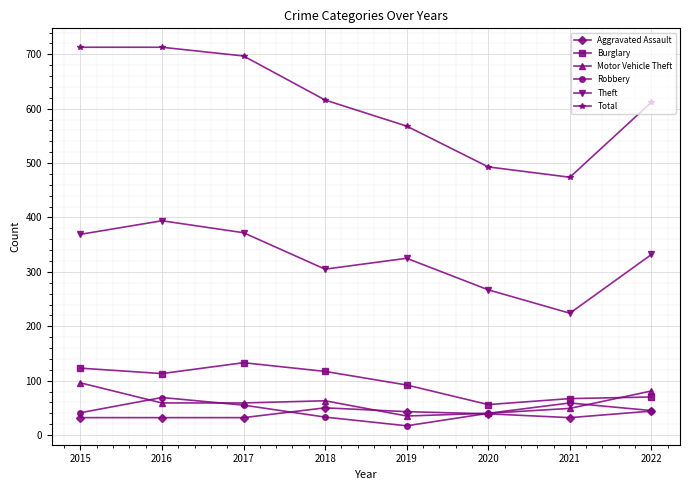

What is the total value across all series at 2018?

1184